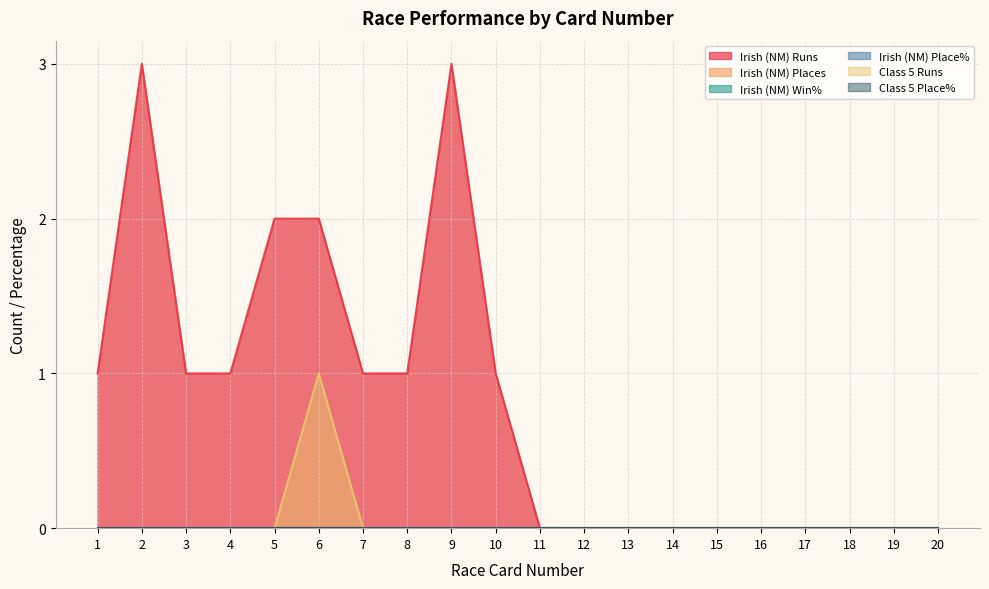

True or false: Irish (NM) Win% has more than 2 points higher than both neighbors.

False